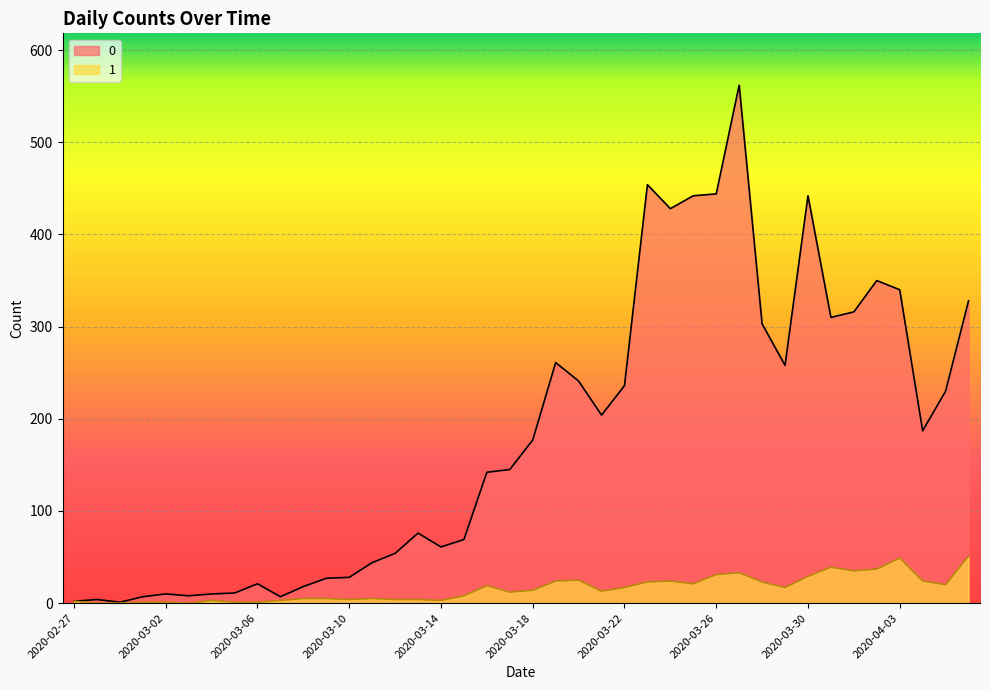

Which category has the lowest value across all series?

2020-02-28